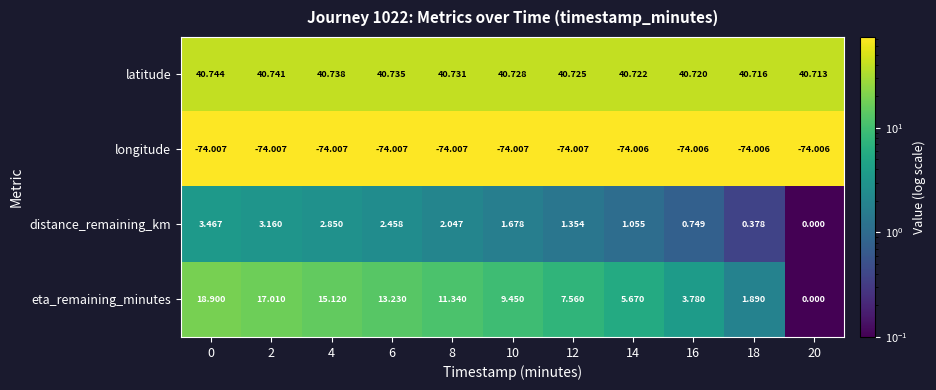

List the series in order of their peak value, highest first.

latitude, eta_remaining_minutes, distance_remaining_km, longitude